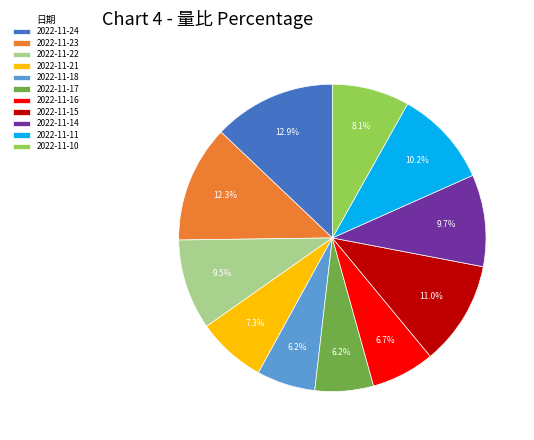

Count the number of slices in the pie.

11